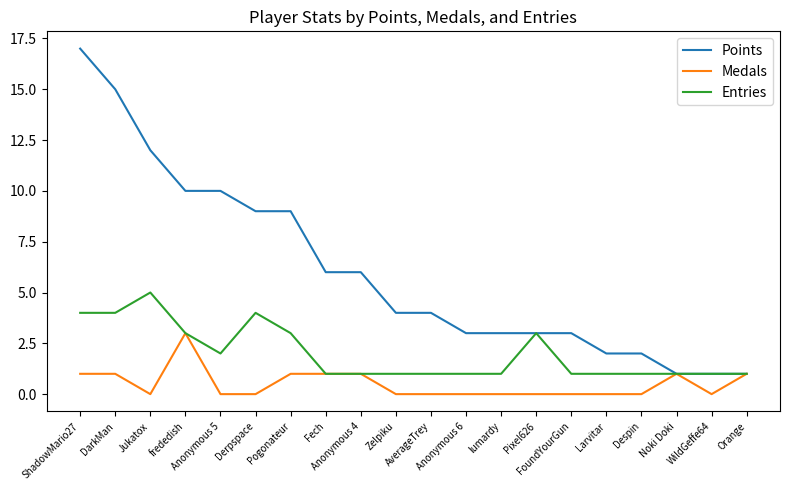

How many lines are shown in the chart?

3